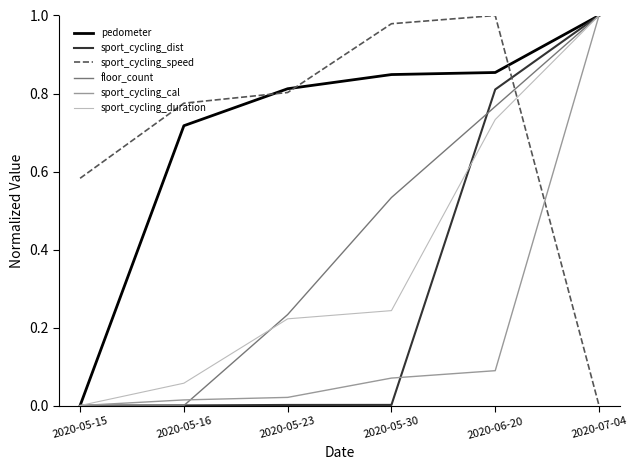

What is the sum of all sport_cycling_speed values?

4.1